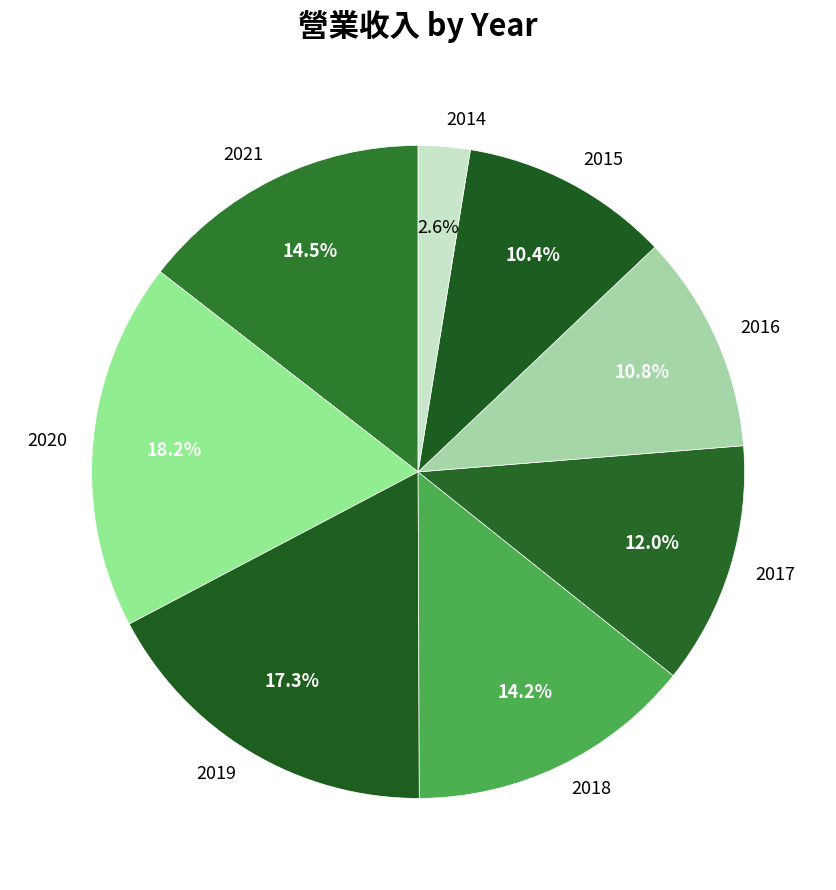

To the nearest percent, what is the average slice percentage?

12%